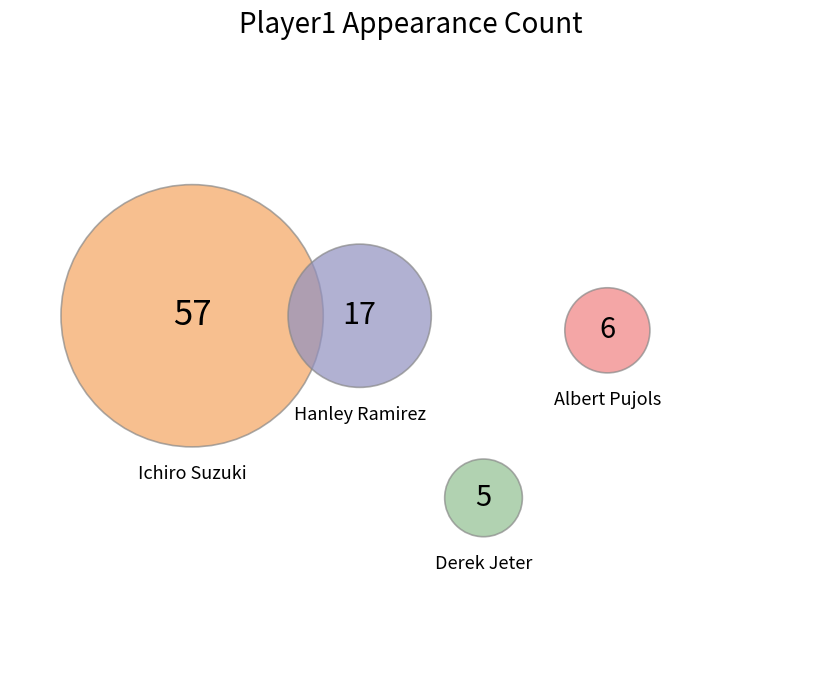

How many segments does this pie chart have?

4